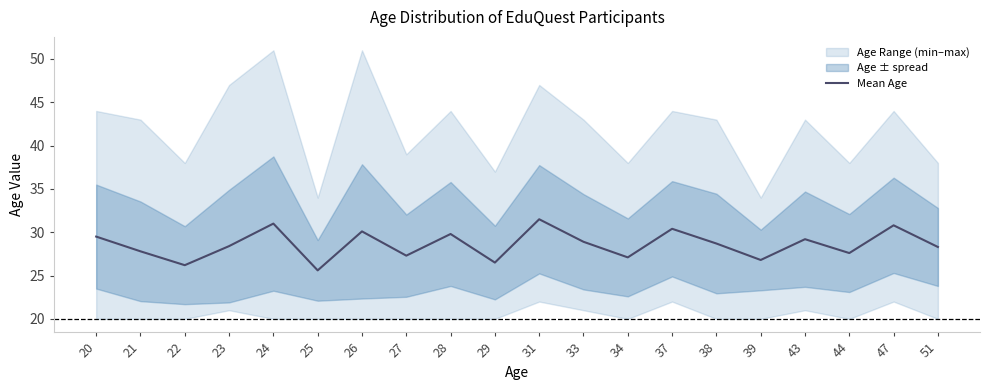

True or false: the data shows 28.7 at 38.

True